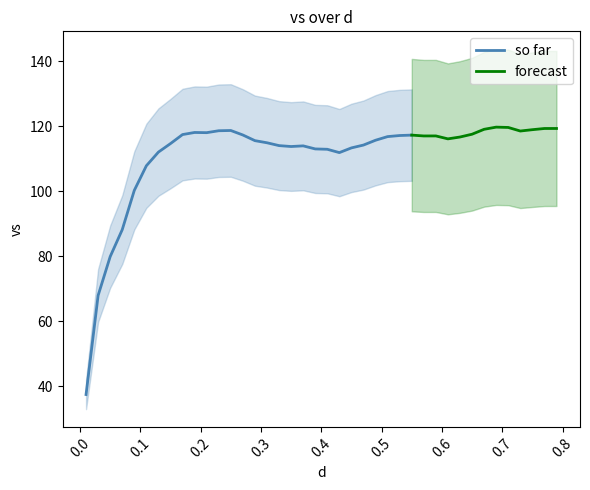

What is the average value?

111.0